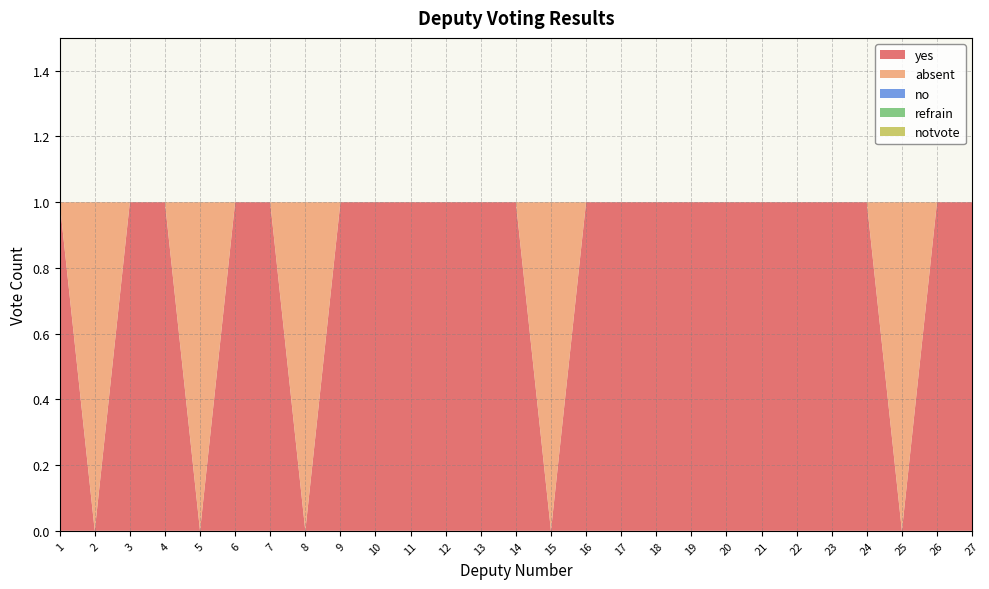

Reading left to right, extract all data points from this chart.

yes: 1=1	2=0	3=1	4=1	5=0	6=1	7=1	8=0	9=1	10=1	11=1	12=1	13=1	14=1	15=0	16=1	17=1	18=1	19=1	20=1	21=1	22=1	23=1	24=1	25=0	26=1	27=1
absent: 1=0	2=1	3=0	4=0	5=1	6=0	7=0	8=1	9=0	10=0	11=0	12=0	13=0	14=0	15=1	16=0	17=0	18=0	19=0	20=0	21=0	22=0	23=0	24=0	25=1	26=0	27=0
no: 1=0	2=0	3=0	4=0	5=0	6=0	7=0	8=0	9=0	10=0	11=0	12=0	13=0	14=0	15=0	16=0	17=0	18=0	19=0	20=0	21=0	22=0	23=0	24=0	25=0	26=0	27=0
refrain: 1=0	2=0	3=0	4=0	5=0	6=0	7=0	8=0	9=0	10=0	11=0	12=0	13=0	14=0	15=0	16=0	17=0	18=0	19=0	20=0	21=0	22=0	23=0	24=0	25=0	26=0	27=0
notvote: 1=0	2=0	3=0	4=0	5=0	6=0	7=0	8=0	9=0	10=0	11=0	12=0	13=0	14=0	15=0	16=0	17=0	18=0	19=0	20=0	21=0	22=0	23=0	24=0	25=0	26=0	27=0